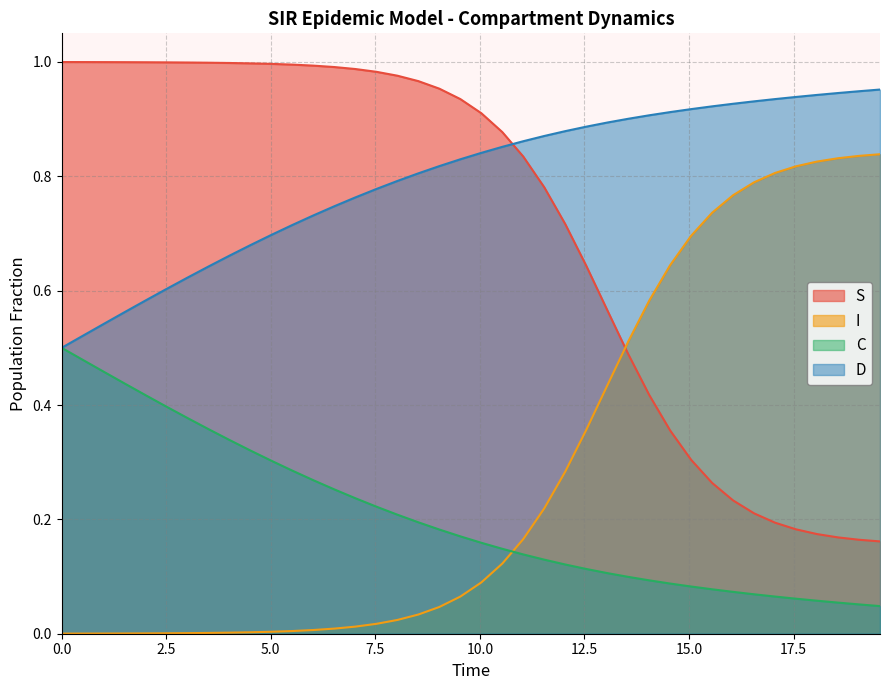

Which series has the largest total across all categories?

D